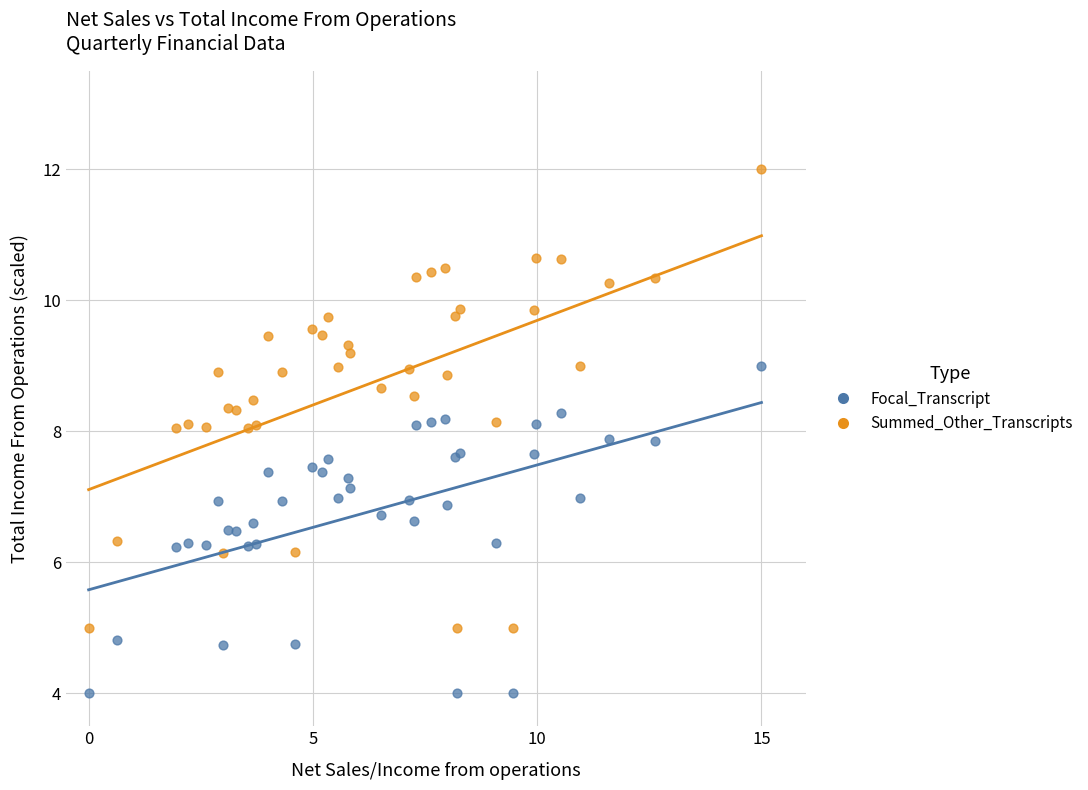

Which series contains the highest Y value?

Summed_Other_Transcripts